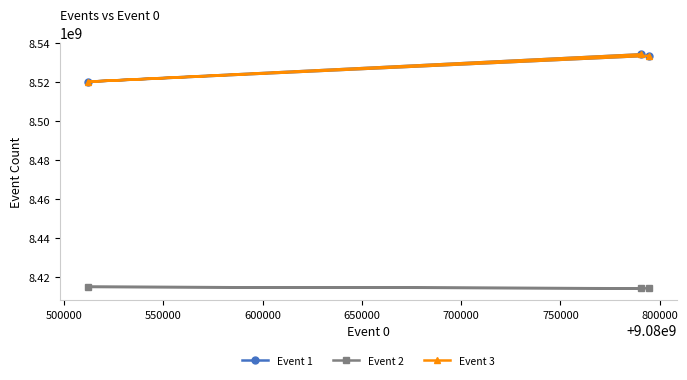

What is the spread (max minus min) of values at 500000?

105572115